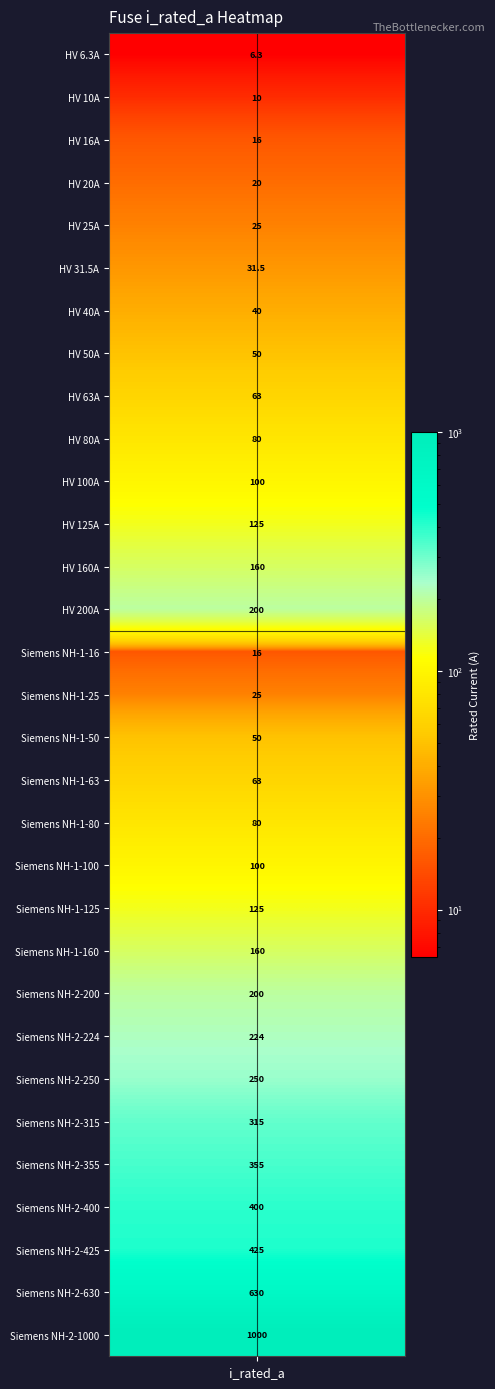

Rank the categories by value from highest to lowest.

30, 29, 28, 27, 26, 25, 24, 23, 13, 22, 12, 21, 11, 20, 10, 19, 9, 18, 8, 17, 7, 16, 6, 5, 4, 15, 3, 2, 14, 1, i_rated